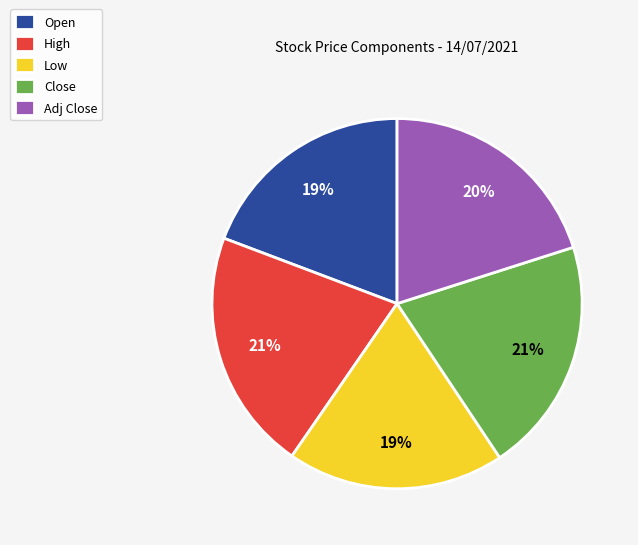

What percentage is the Low slice, to the nearest percent?

19%